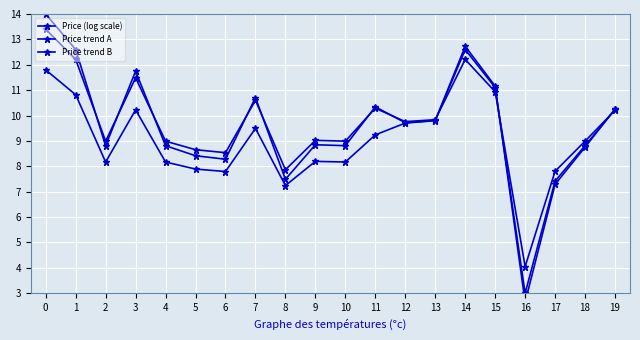

How many categories are shown in the chart?

20